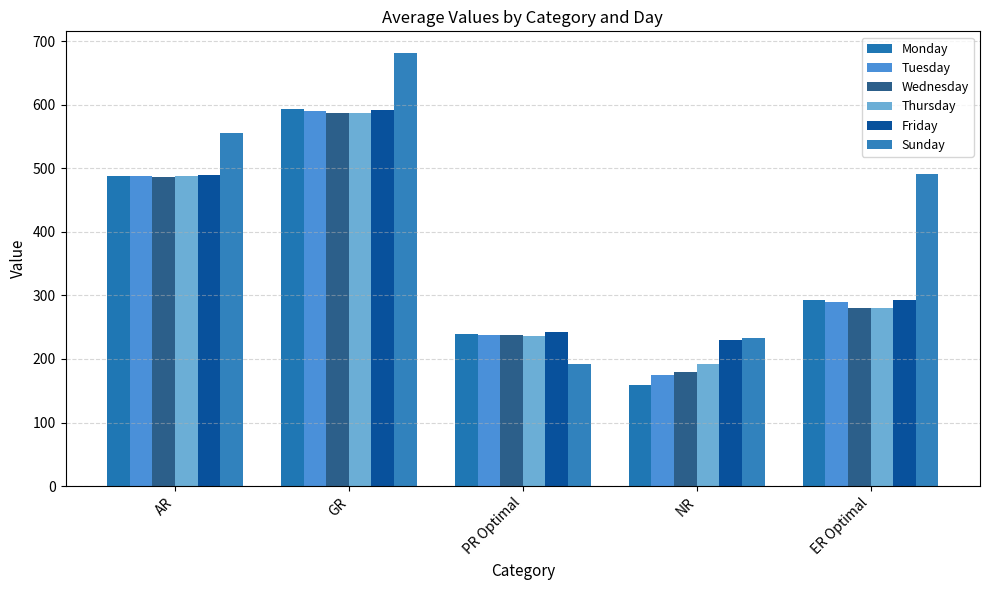

Reading right to left, list all the values displayed in this chart.

Monday: ER Optimal=293.4	NR=158.9	PR Optimal=239.7	GR=593.8	AR=488.3
Tuesday: ER Optimal=289.5	NR=174.3	PR Optimal=238.0	GR=590.9	AR=487.3
Wednesday: ER Optimal=279.4	NR=179.5	PR Optimal=237.3	GR=586.4	AR=486.3
Thursday: ER Optimal=280.9	NR=192.8	PR Optimal=236.8	GR=587.3	AR=487.7
Friday: ER Optimal=292.8	NR=230.0	PR Optimal=242.0	GR=591.3	AR=489.1
Sunday: ER Optimal=490.3	NR=232.9	PR Optimal=192.3	GR=681.4	AR=556.3